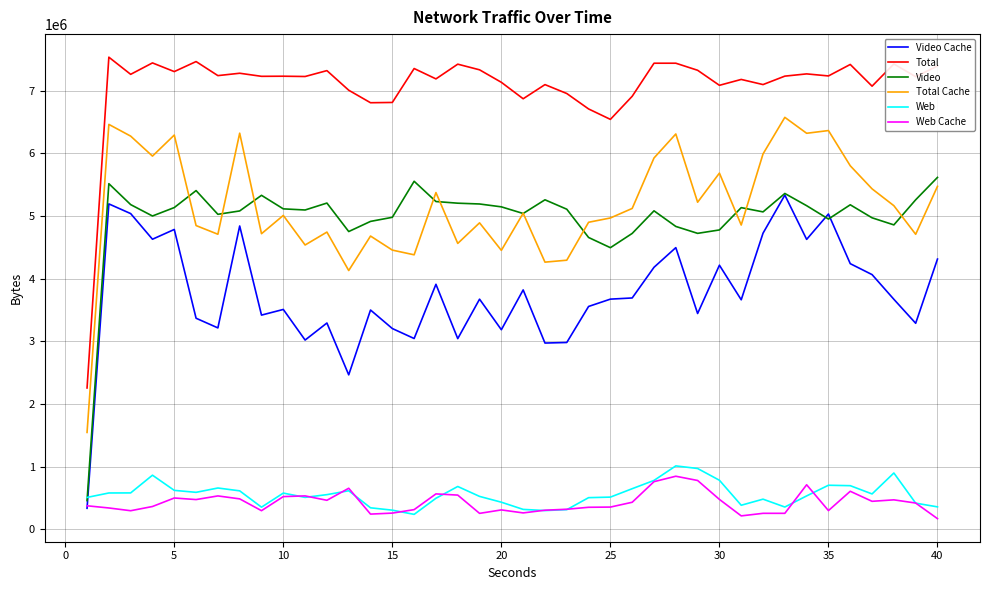

How many distinct data groups are displayed?

6